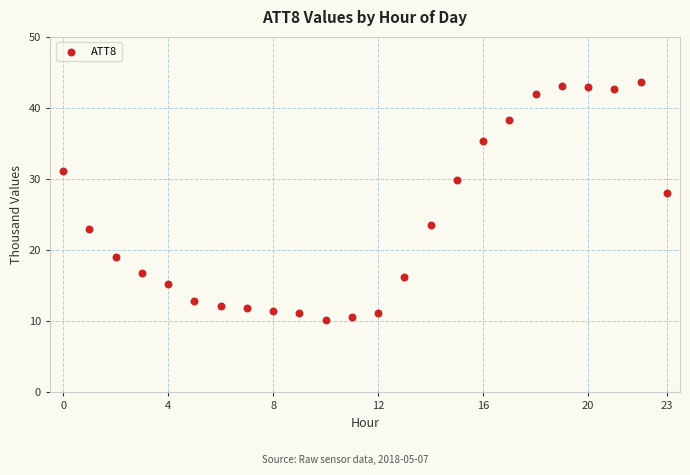

What is the range of Y values (max minus min)?

33.5